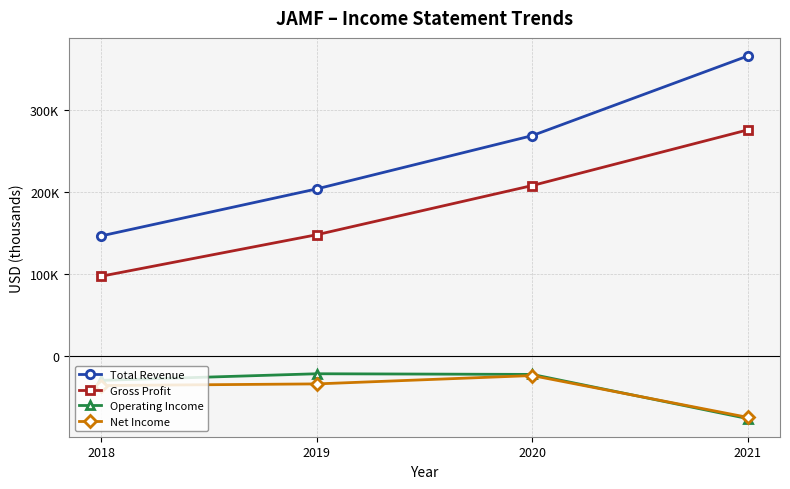

What is the value of the Total Revenue point at the 3rd from the left?

269100